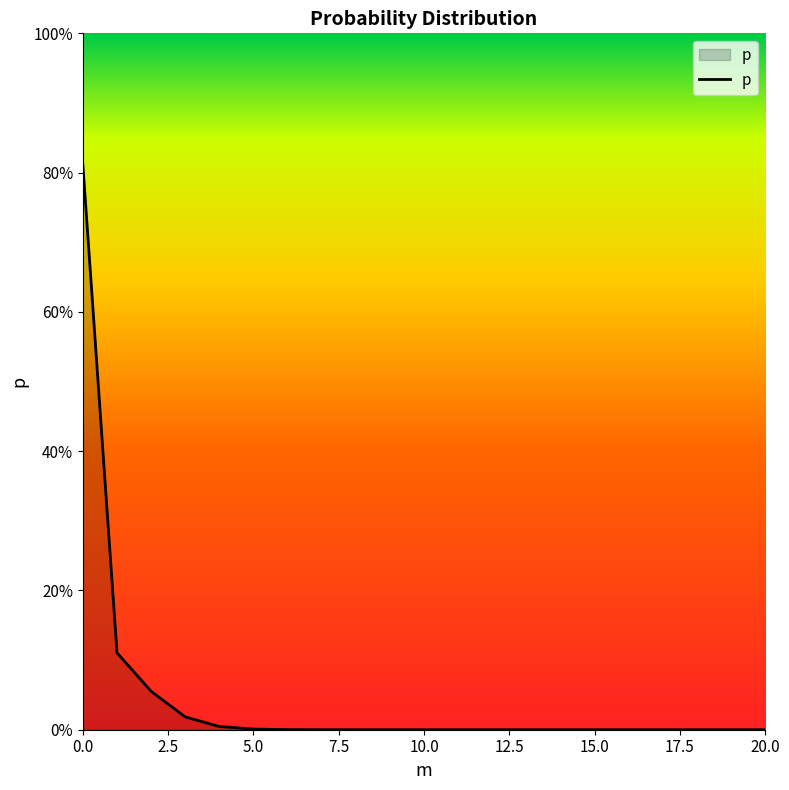

What is the value of the 1st point from the left?

0.8